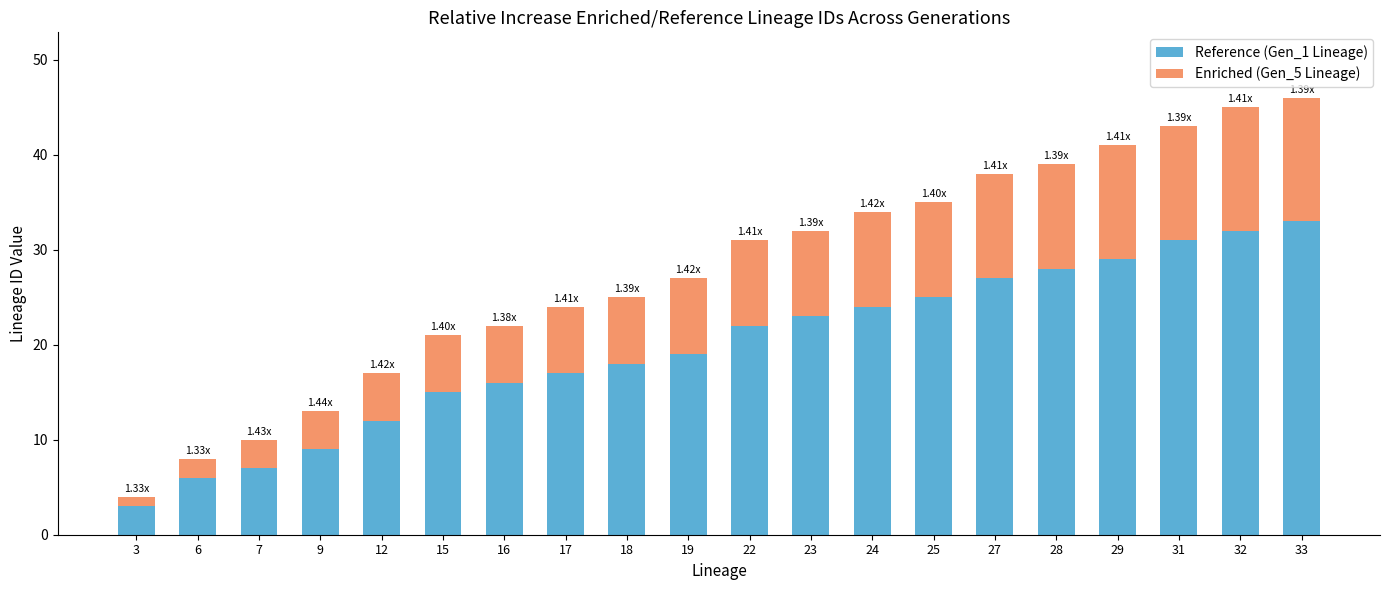

How many distinct data groups are displayed?

2